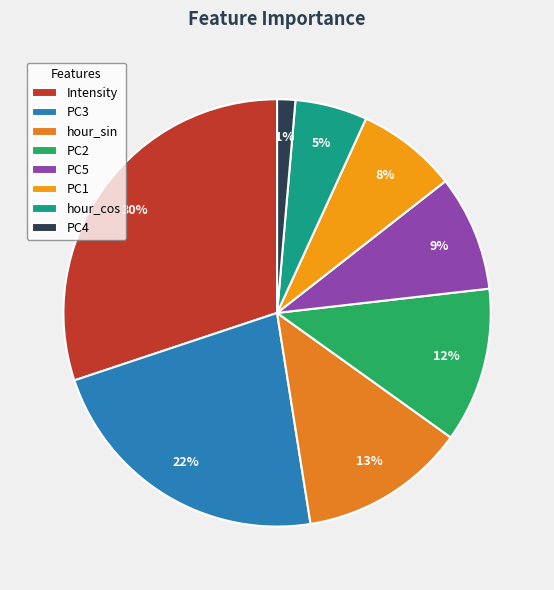

Which slice is the largest?

Intensity